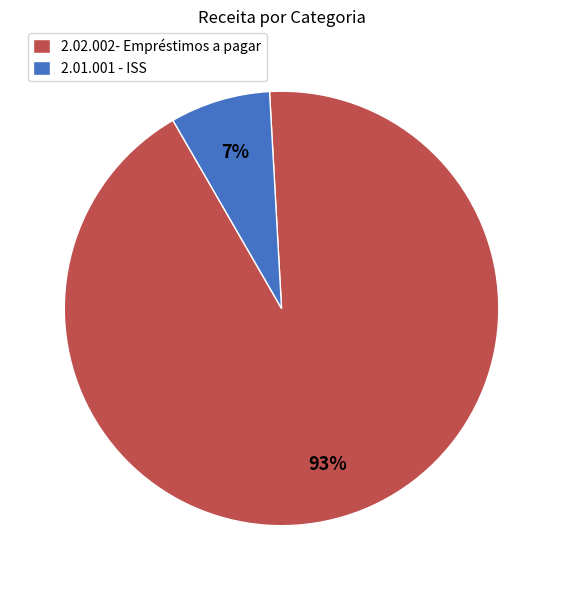

What percentage is the 2.02.002- Empréstimos a pagar slice, to the nearest percent?

93%